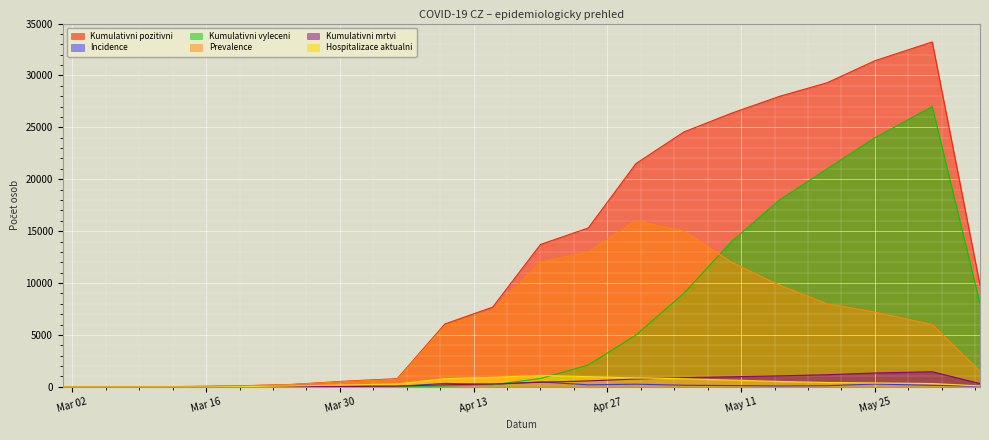

Does the chart display data point markers on the line(s)?

No